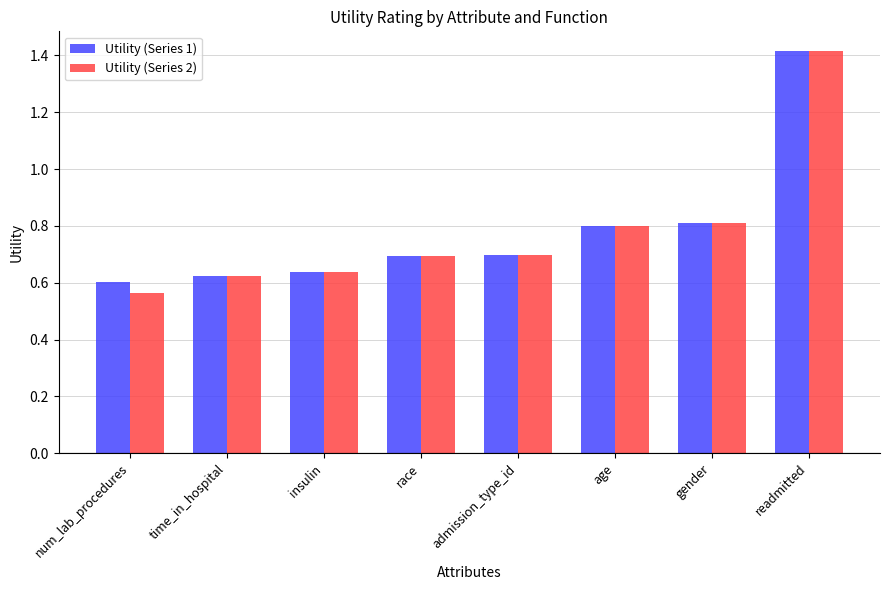

Which label corresponds to the largest value in the chart?

readmitted